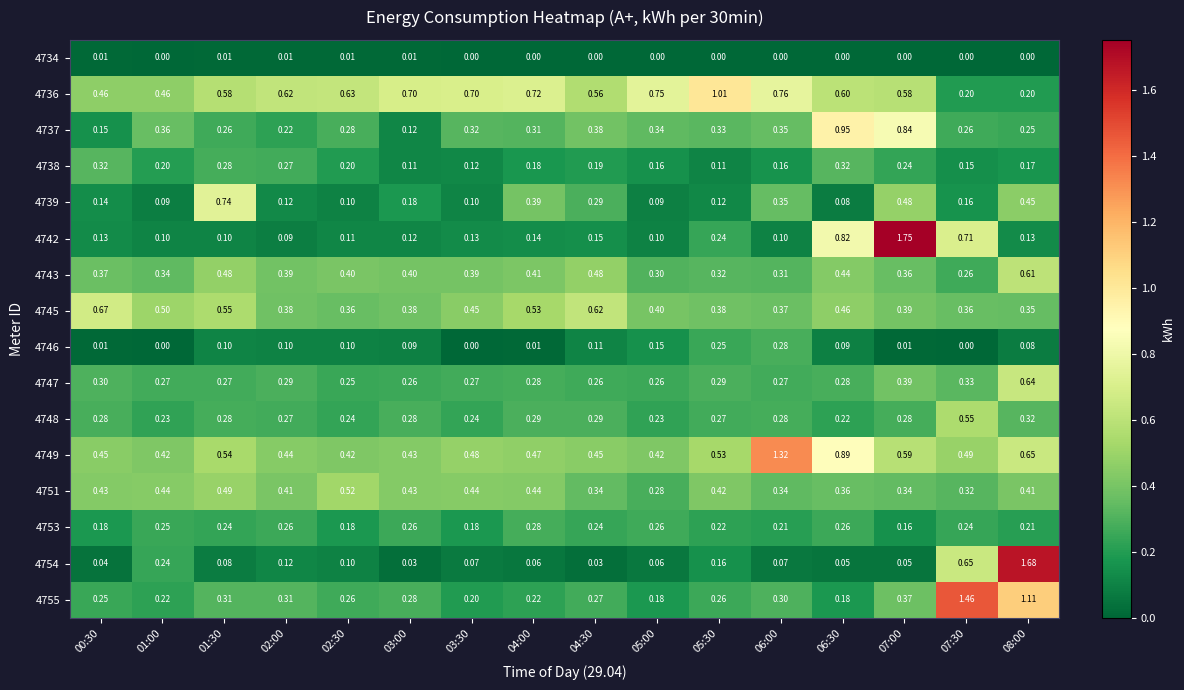

Between 01:30 and 03:30, which series saw the biggest shift?

4739